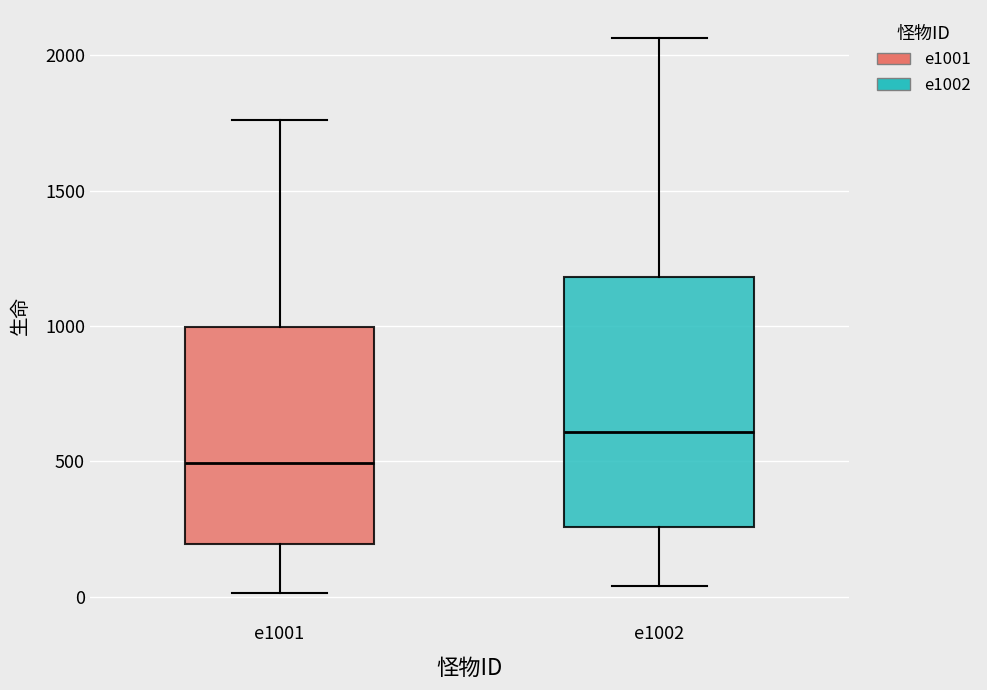

Reading left to right, transcribe this box plot: for each box, give where its median line is, the range the box spans, and where its two whiskers end, as read against the y-axis. The values are not printed on the chart, so give them approximately, as read against the axis.

e1001: median 500, box 200 to 1000, whiskers 0 to 1750
e1002: median 600, box 250 to 1200, whiskers 50 to 2050